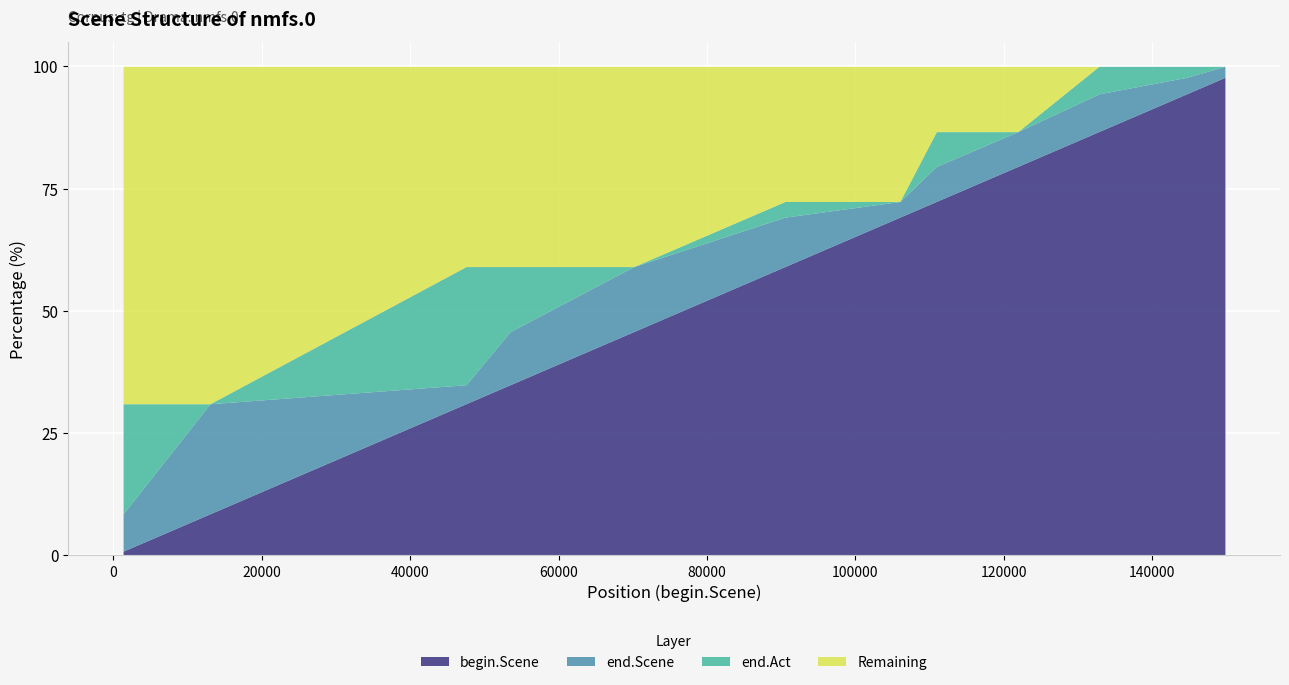

What is the highest value of the begin.Scene series?

97.8